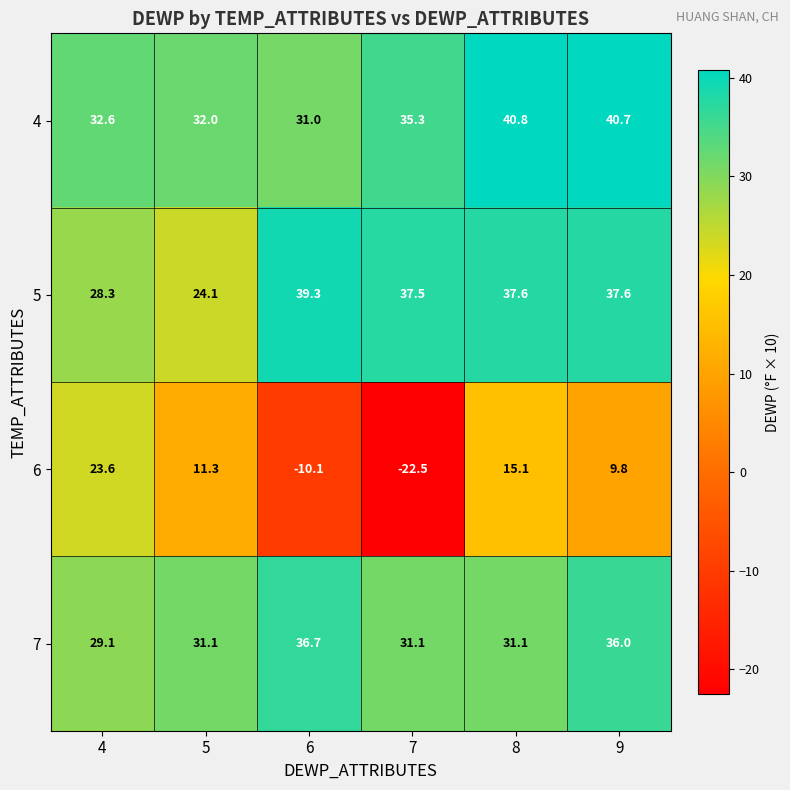

What is the sum of all 4 values?

212.4